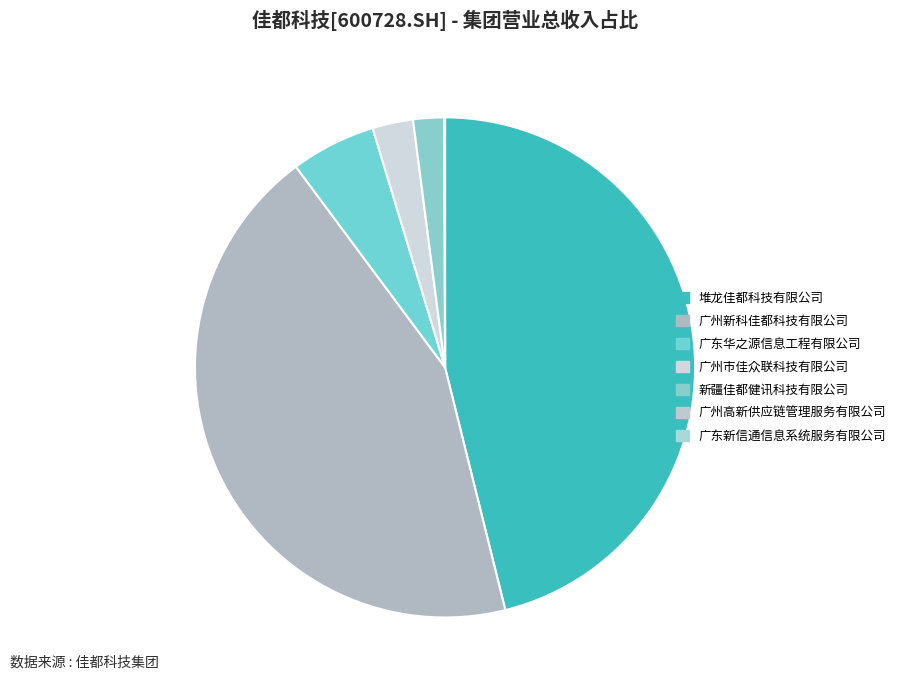

Rank the categories by value from lowest to highest.

广东新信通信息系统服务有限公司, 广州高新供应链管理服务有限公司, 新疆佳都健讯科技有限公司, 广州市佳众联科技有限公司, 广东华之源信息工程有限公司, 广州新科佳都科技有限公司, 堆龙佳都科技有限公司